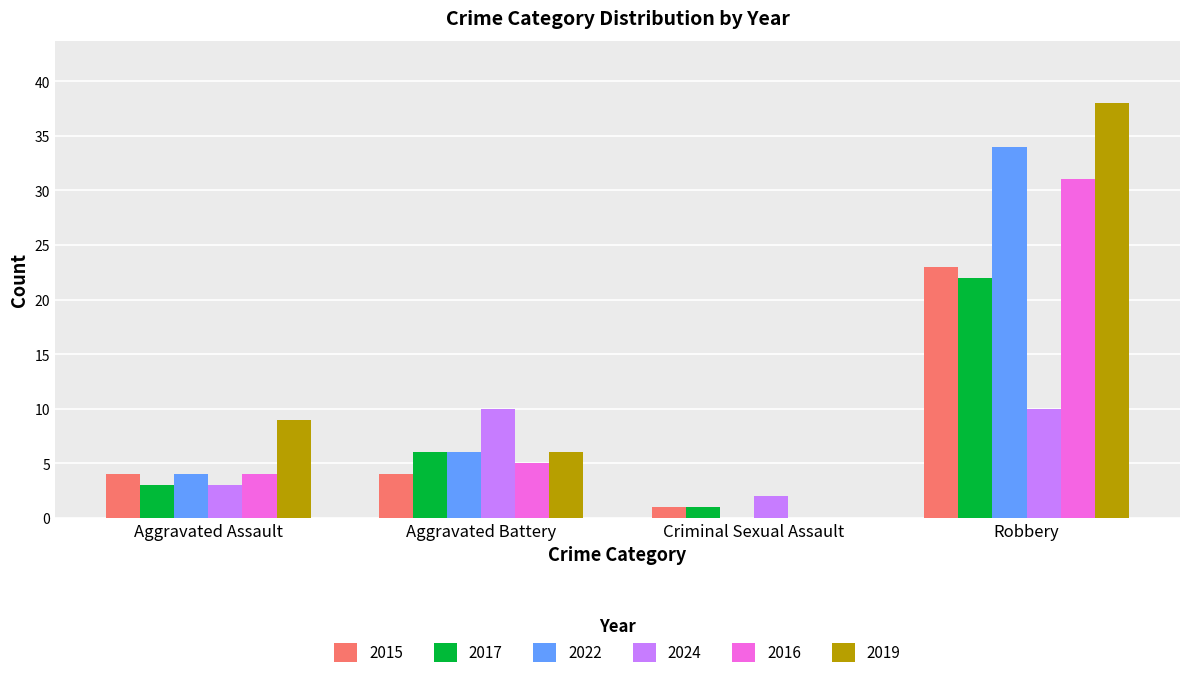

True or false: 2015 has a value of 1 at Aggravated Assault.

False